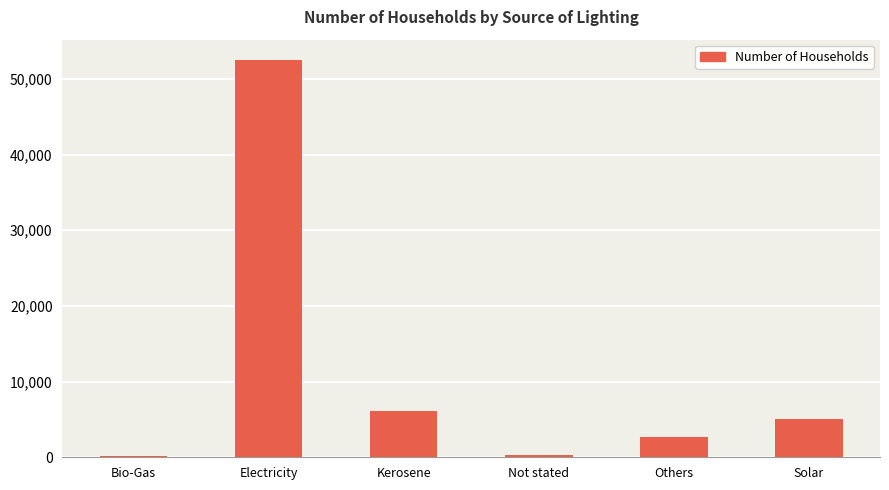

Is it true that the value at Kerosene is 10322?

False